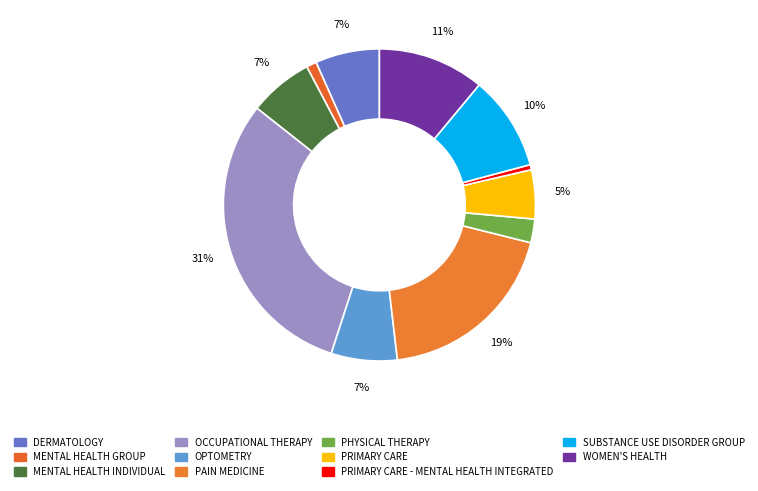

Count the number of slices in the pie.

11